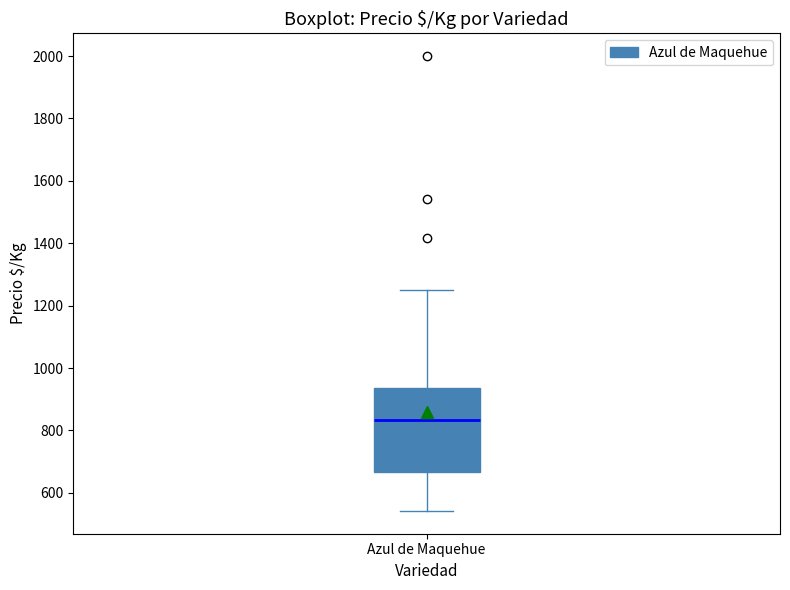

Transcribe this box plot: give where the median line is, the range the box spans, and where the two whiskers end, as read against the y-axis. The values are not printed on the chart, so give them approximately, as read against the axis.

median 840, box 660 to 940, whiskers 540 to 1260